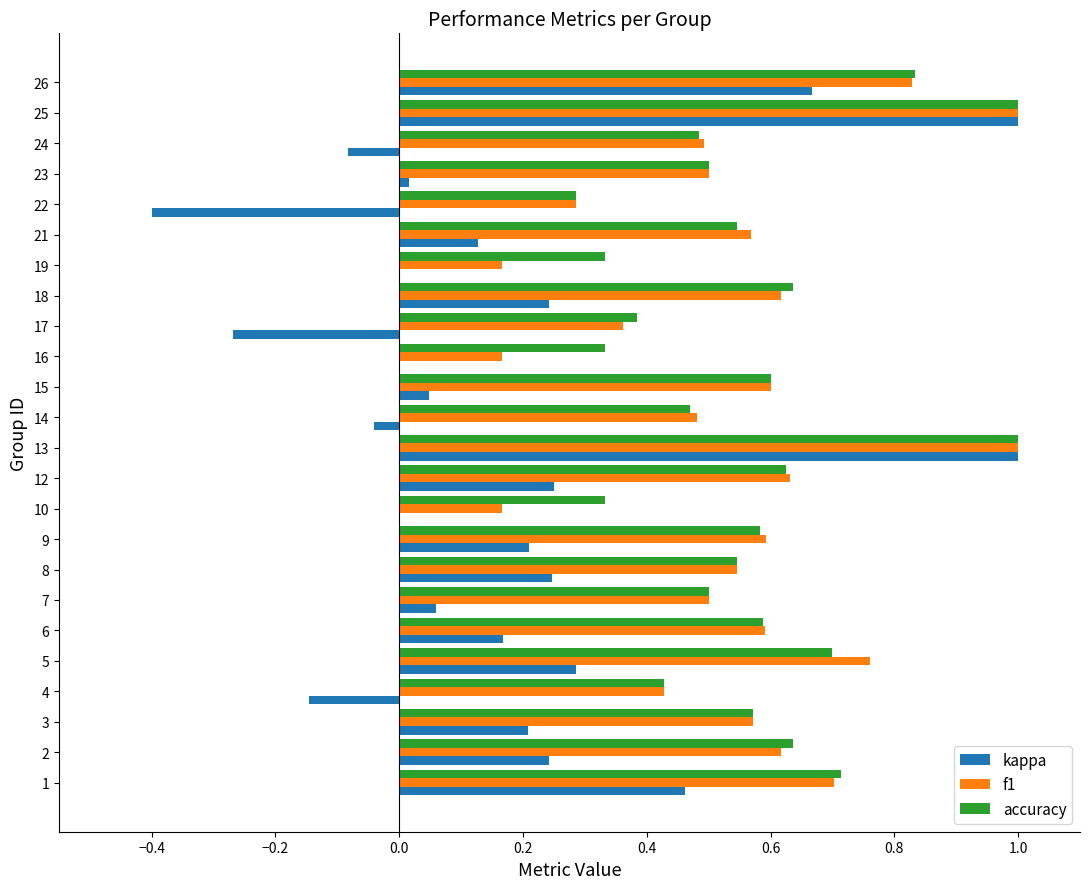

What is the greatest value displayed?

1.0